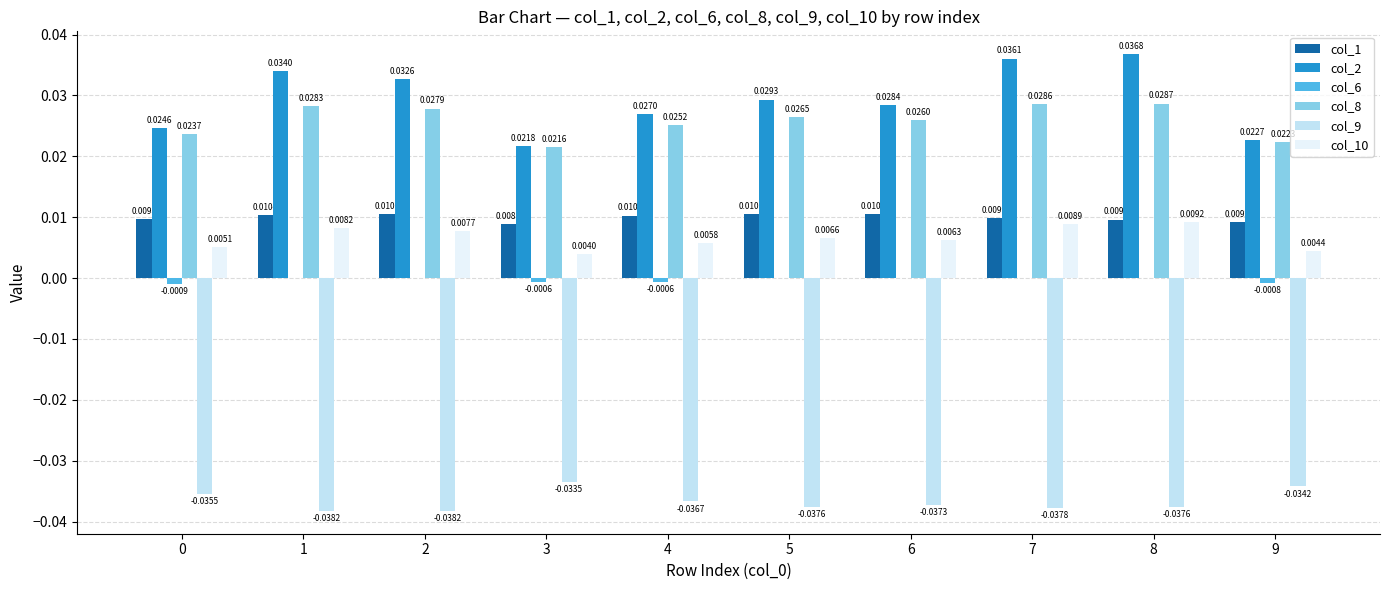

At which category is the sum across all series the highest?

8